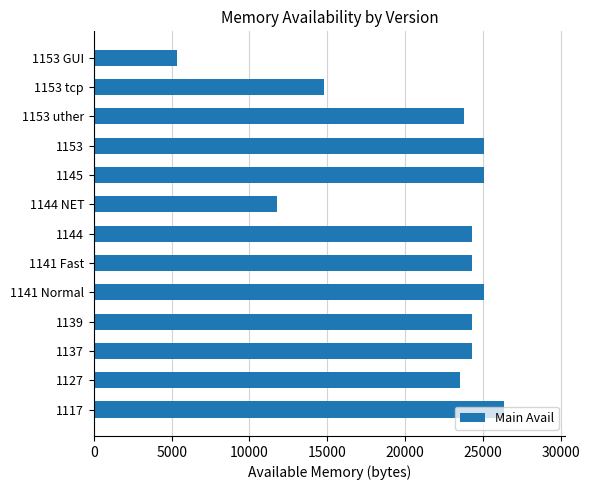

True or false: the data shows 26336 at 1117.

True